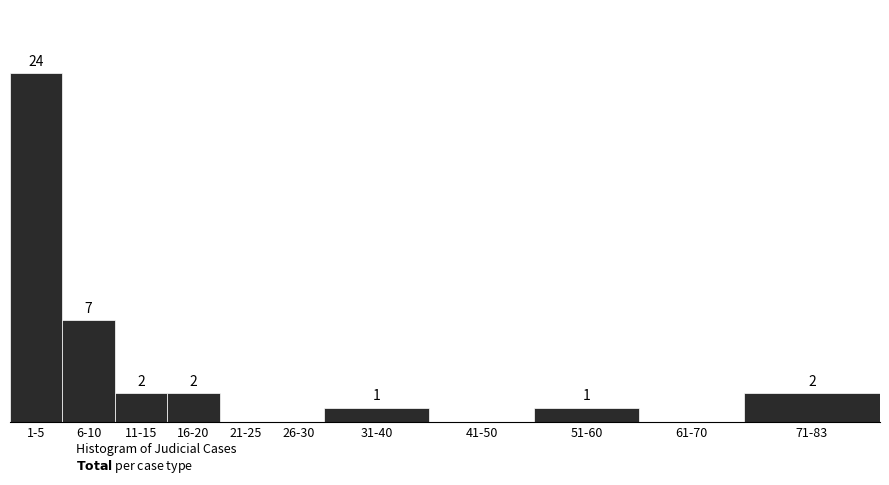

Which has a higher value, 1-5 or 71-83?

1-5